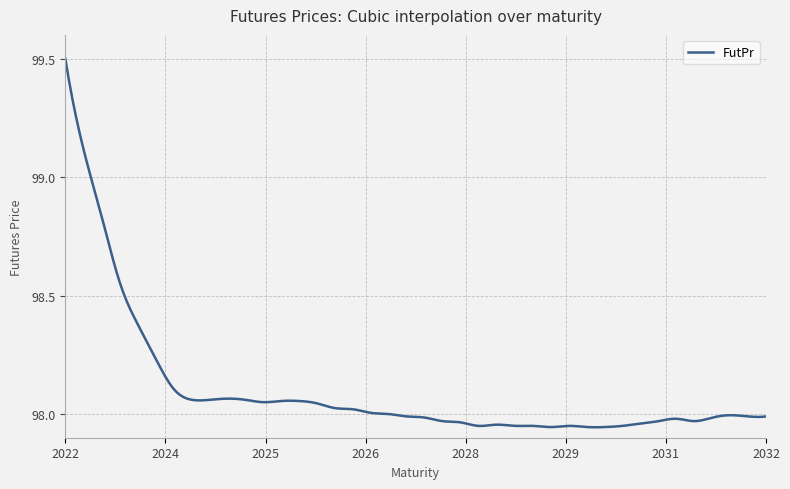

Is this an area chart (filled region under the line)?

No